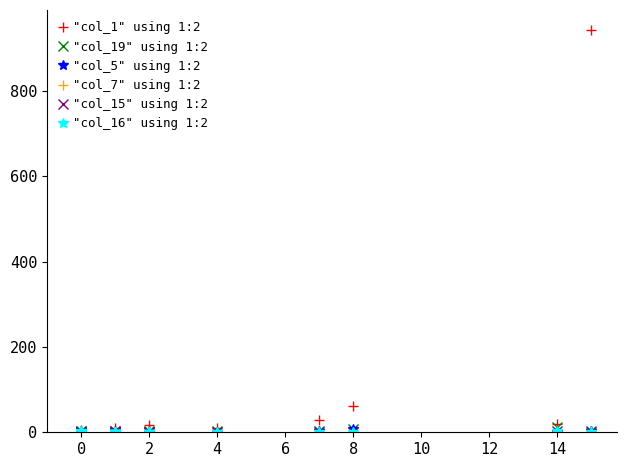

How many categories are shown in the chart?

20